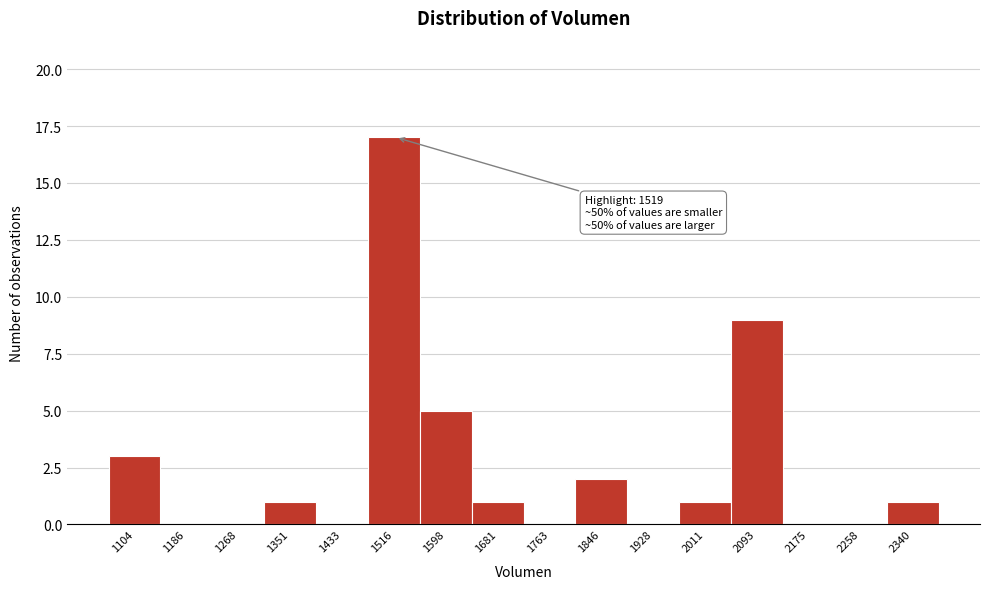

Which range on the x-axis has the tallest bar?

1470 to 1560